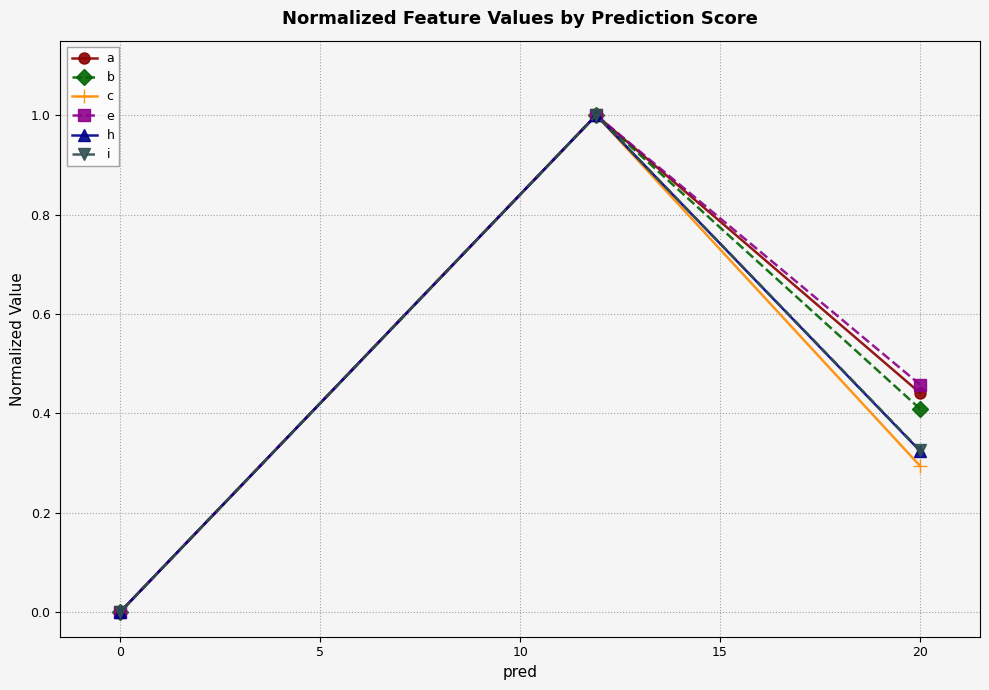

Between 0 and 20, which series saw the biggest shift?

e